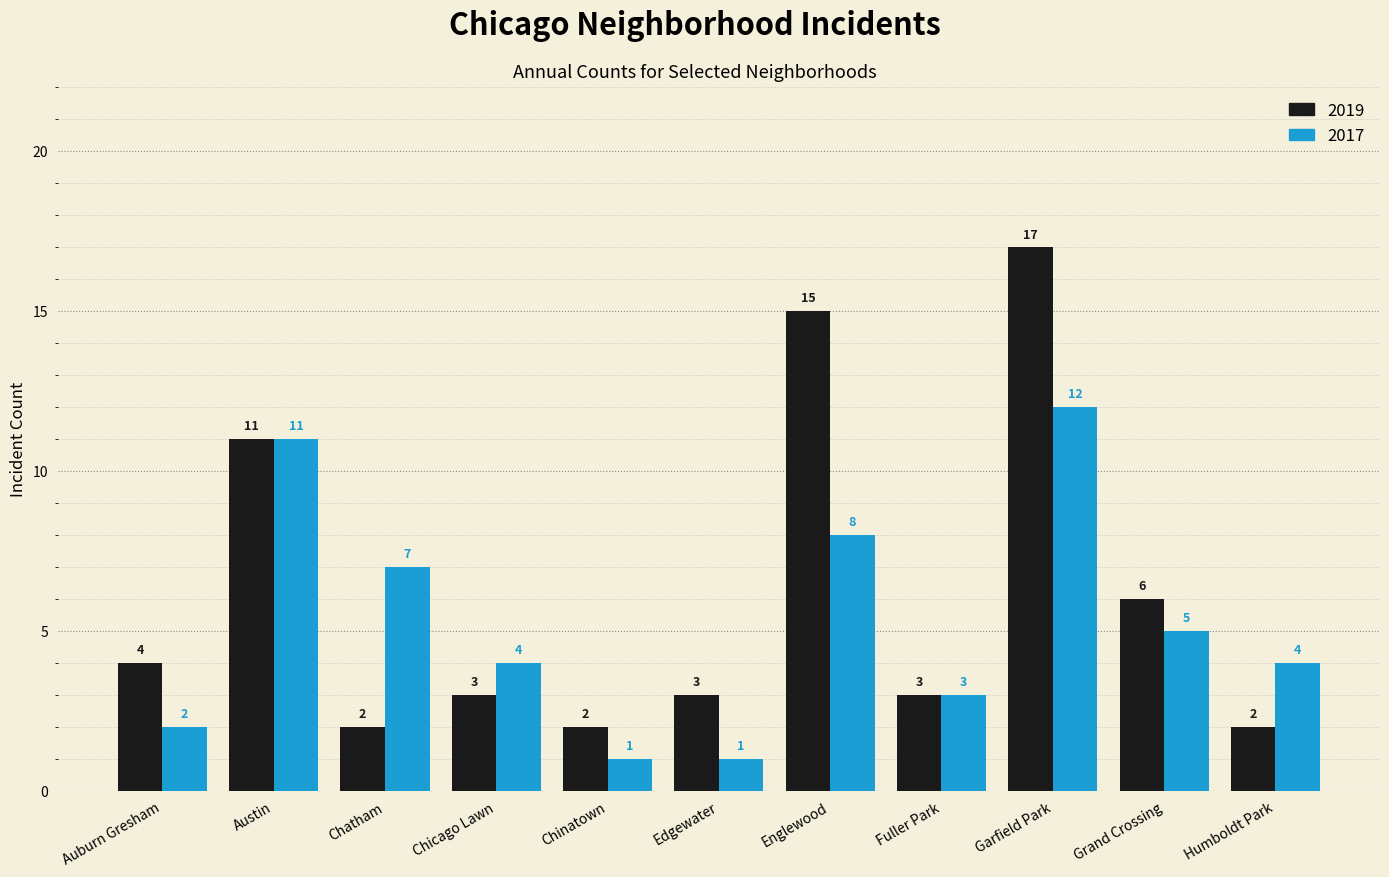

Which series has the largest range (max minus min)?

2019